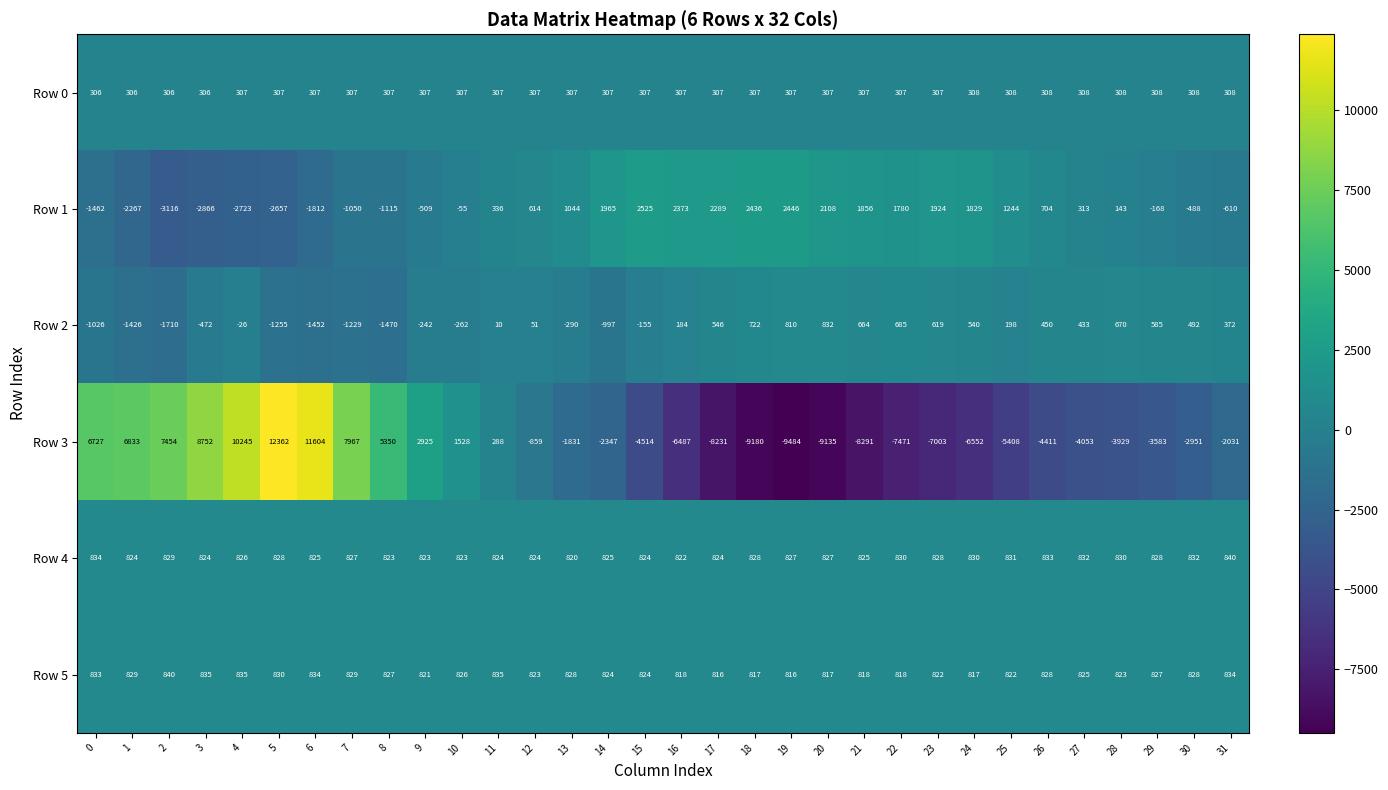

At which category is the sum across all series the highest?

5